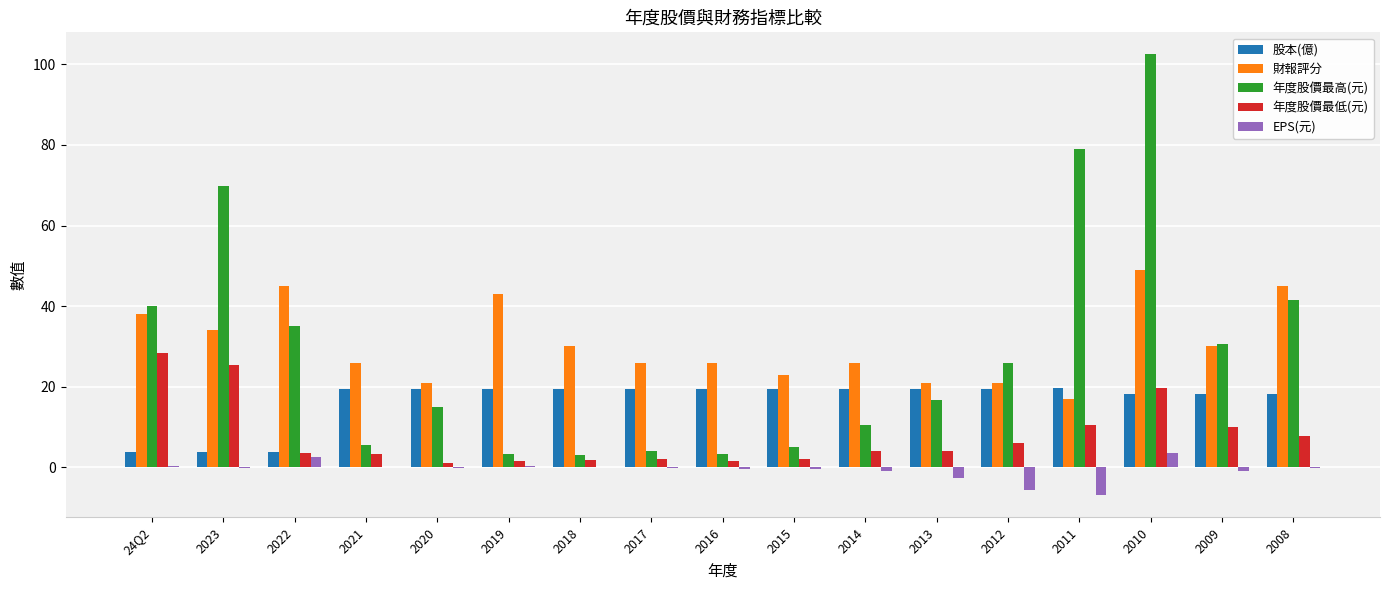

Is the value of 股本(億) at 2015 greater than the value of 財報評分 at 2009?

No